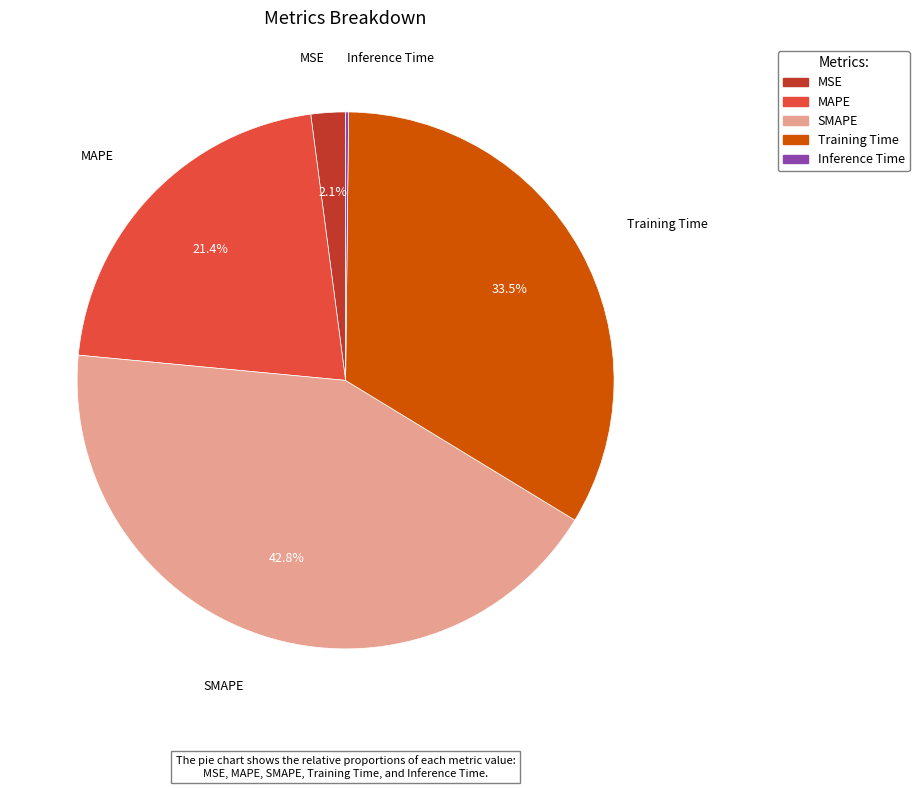

Which slice is the largest?

SMAPE